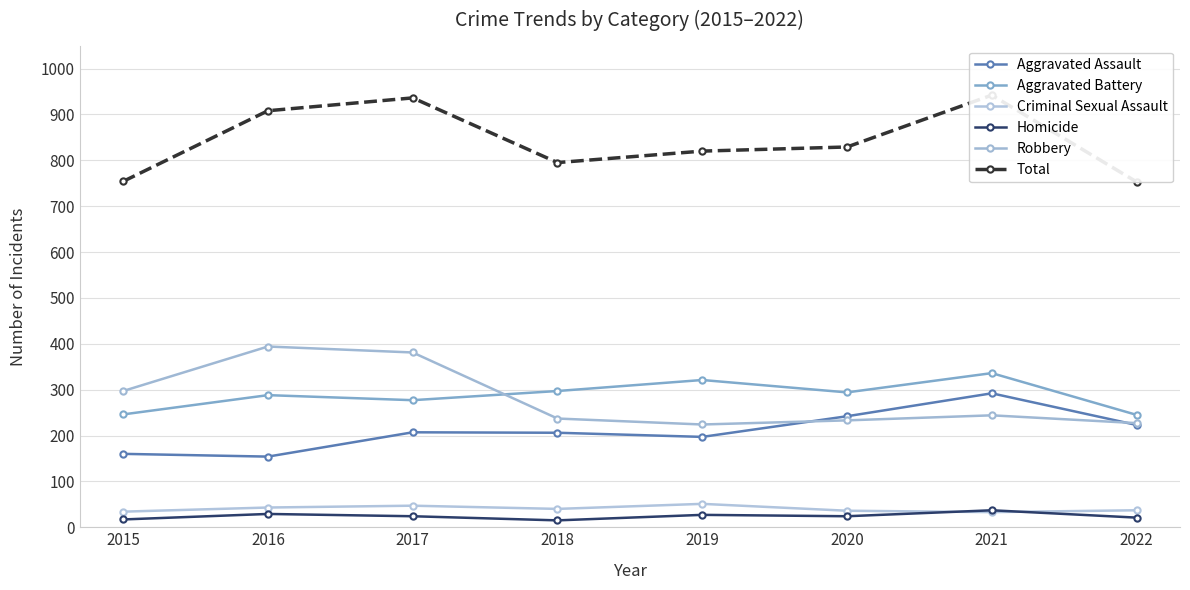

What is the difference between the maximum and minimum values in the Robbery series?

170